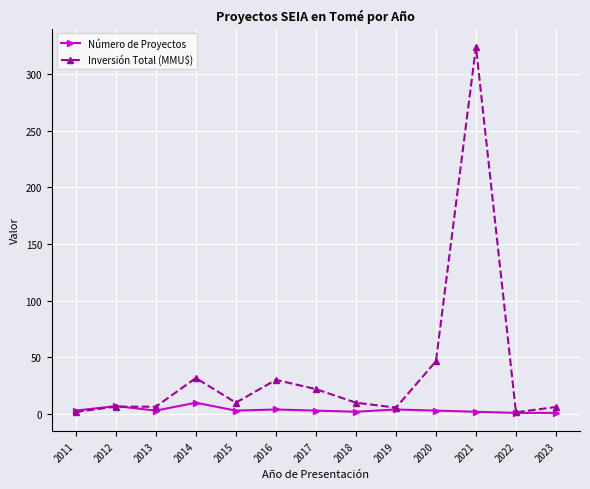

Is the value of Número de Proyectos at 2018 greater than the value of Inversión Total (MMU$) at 2014?

No